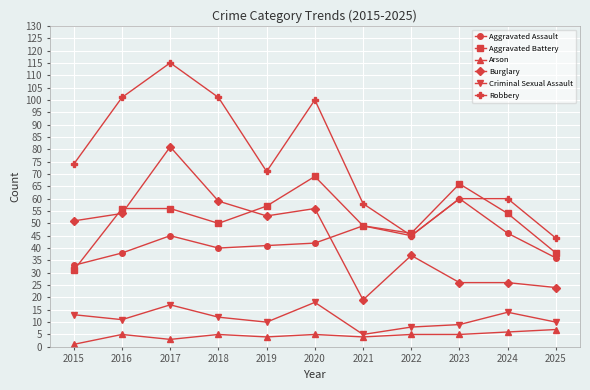

True or false: Criminal Sexual Assault and Robbery intersect in this chart.

False